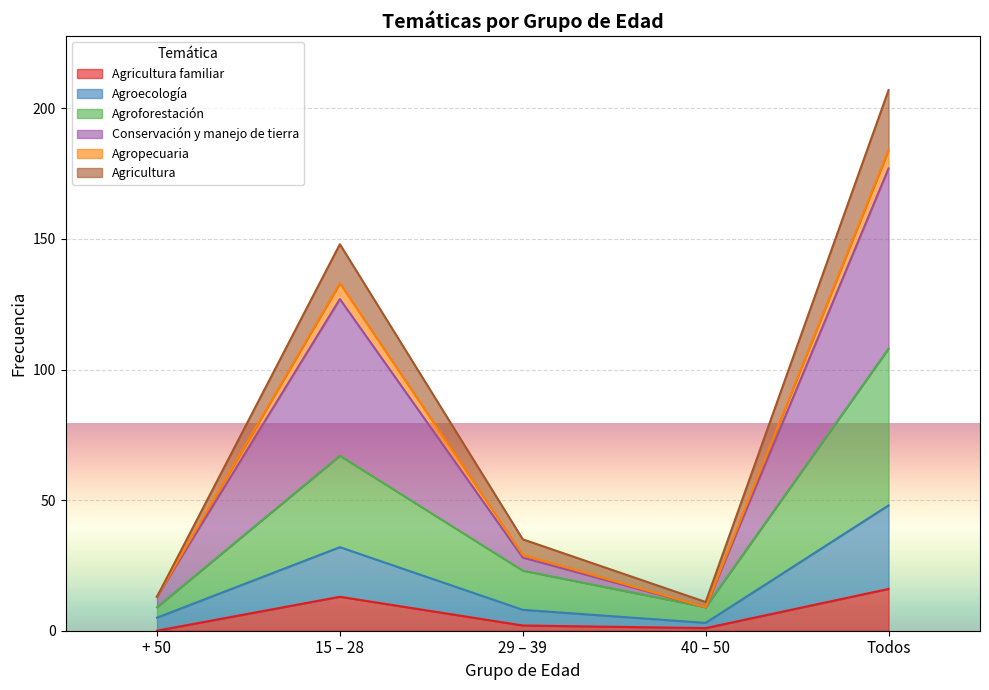

Which category has the lowest value in the Agricultura familiar series?

+ 50